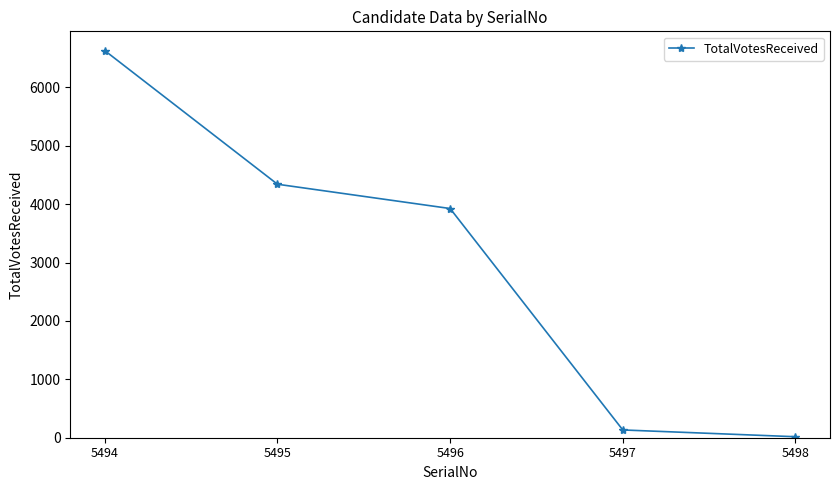

What is the average value?

3009